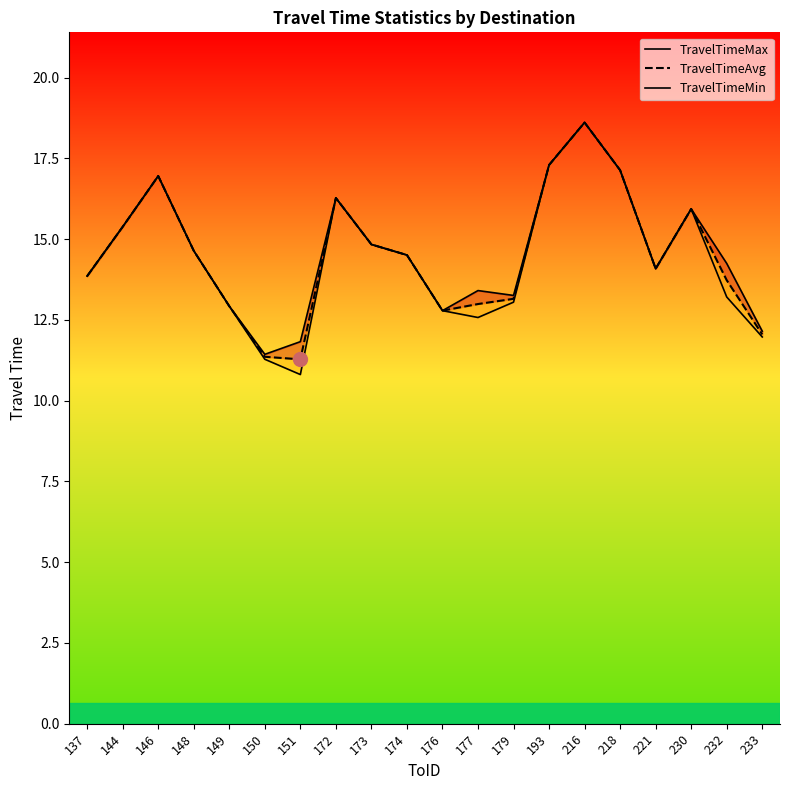

Does the chart display data point markers on the line(s)?

No